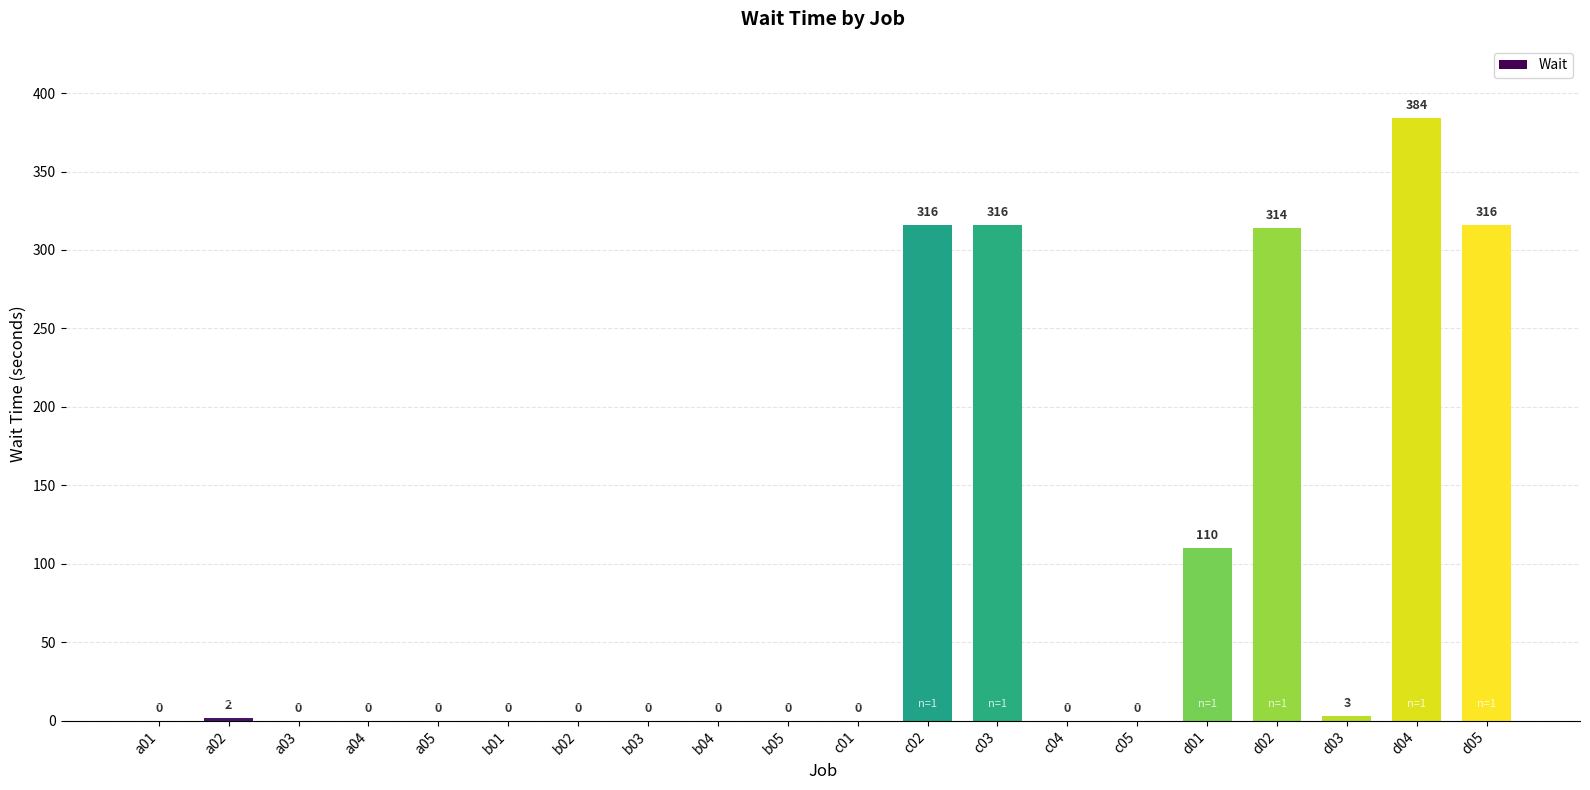

What is the greatest value displayed?

384